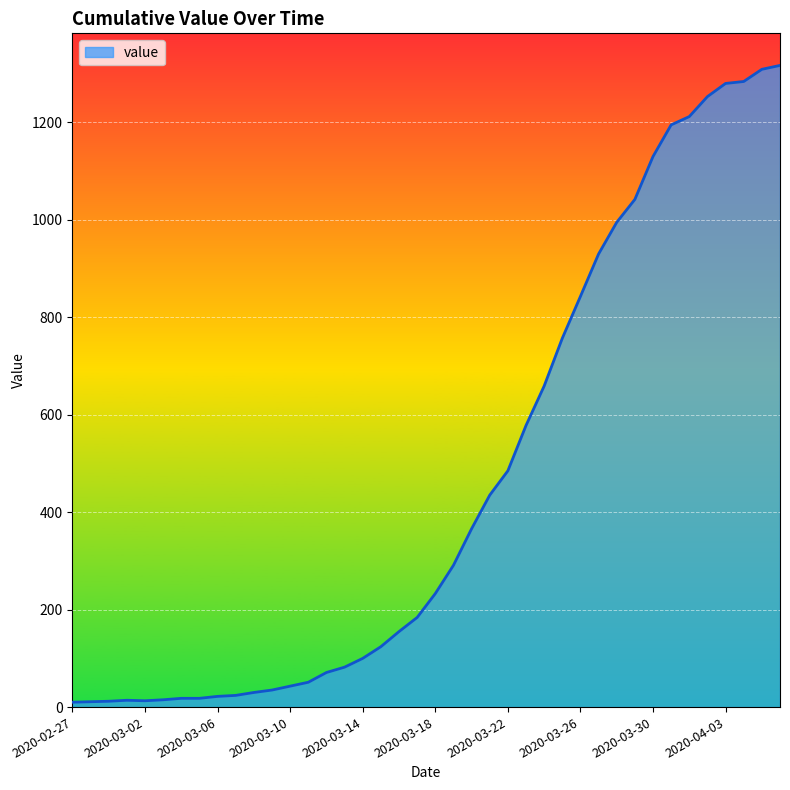

What is the greatest value displayed?

1317